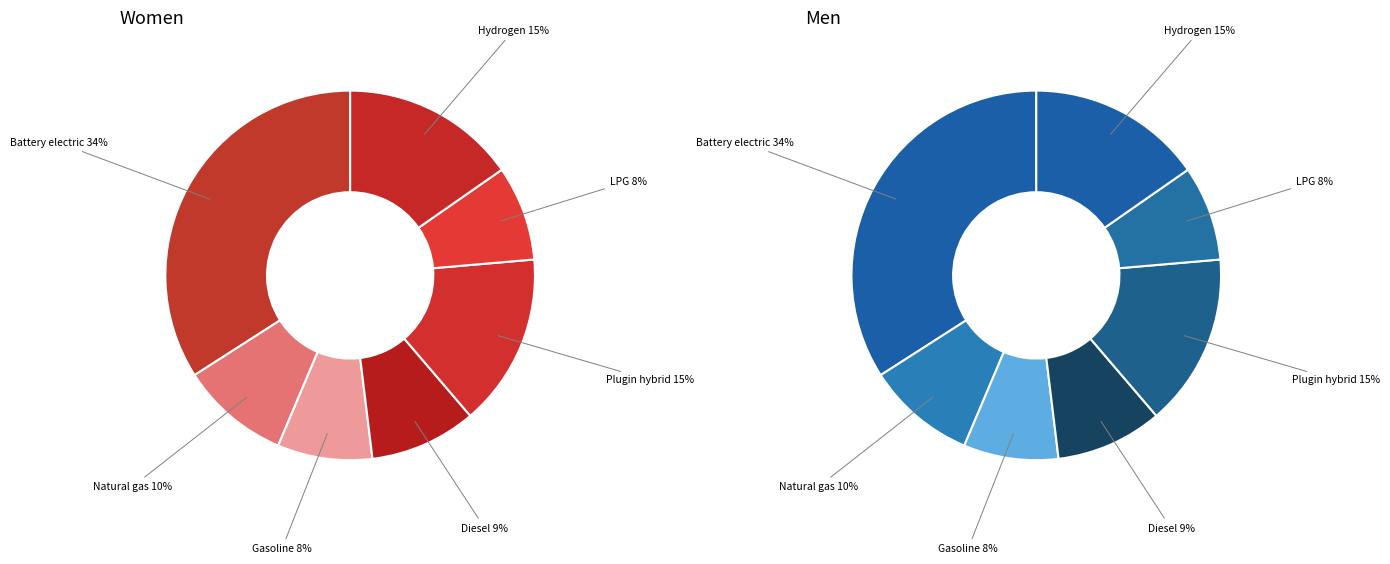

Does hydrogen vehicle represent more than half of the total?

No